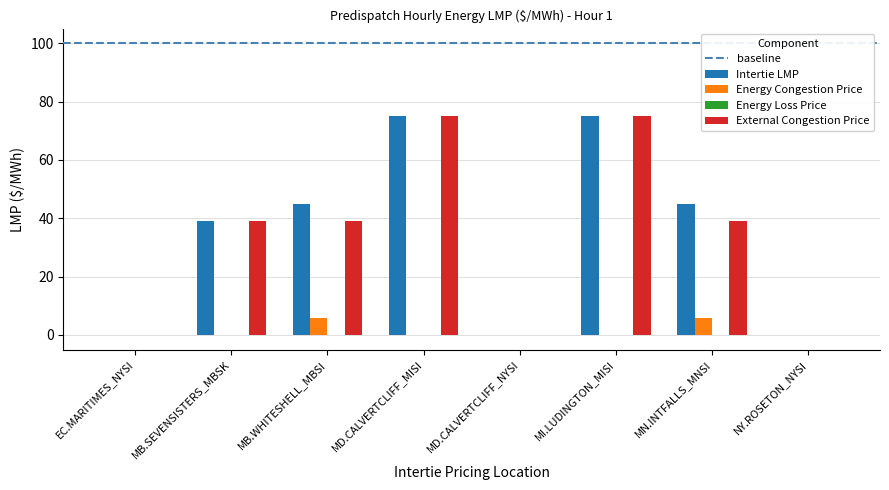

The value of External Congestion Price at MB.WHITESHELL_MBSI is 39.1. True or false?

True